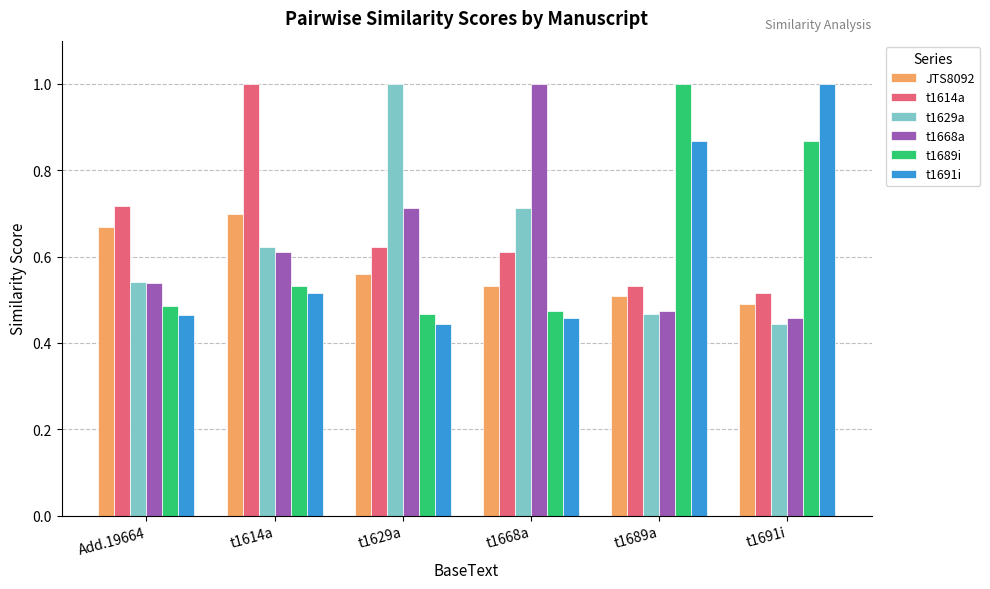

What is the difference between the highest and lowest values at Add.19664?

0.3